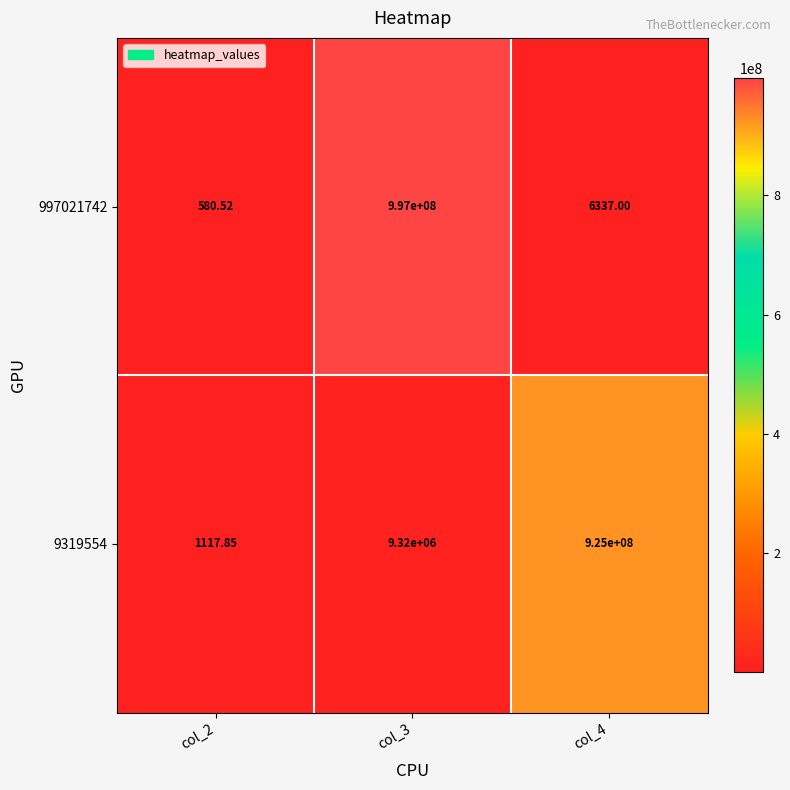

Count the number of categories in the chart.

3